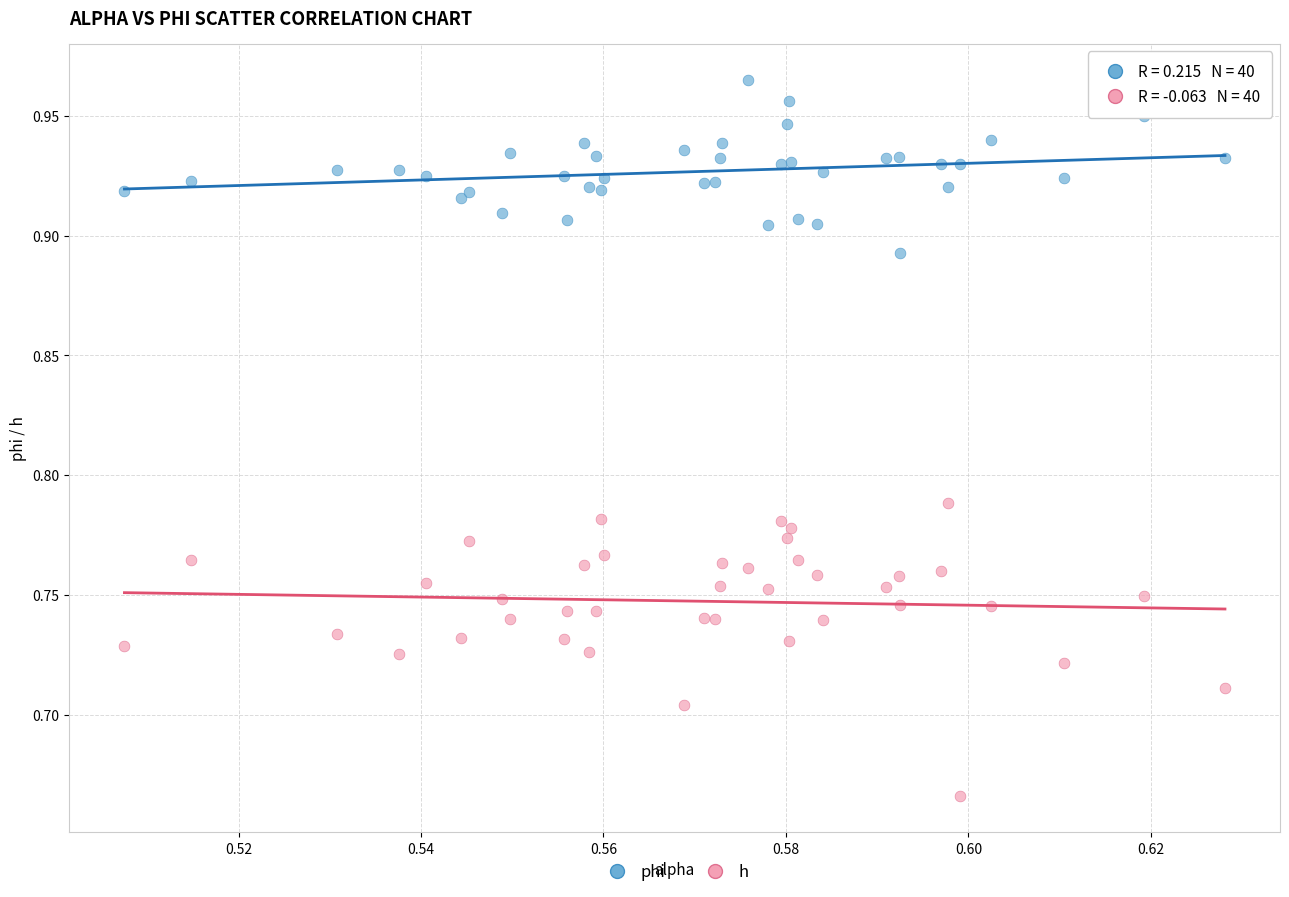

Which series contains the highest Y value?

phi